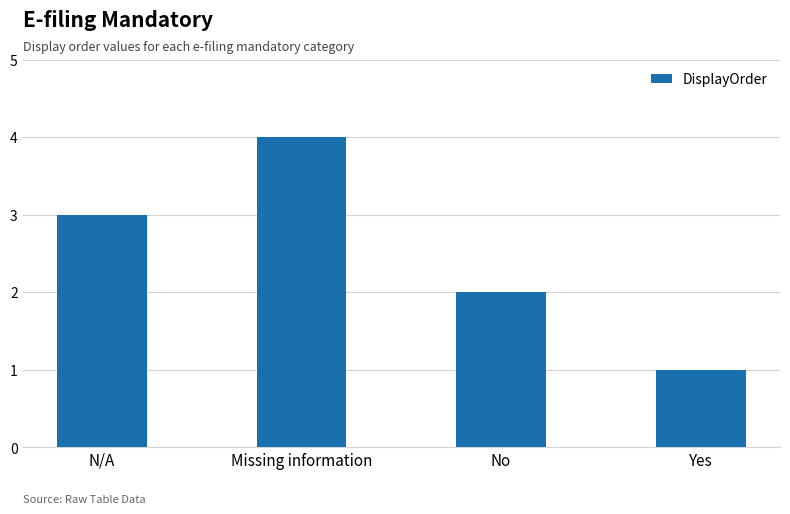

What is the label of the 1st bar from the left?

N/A